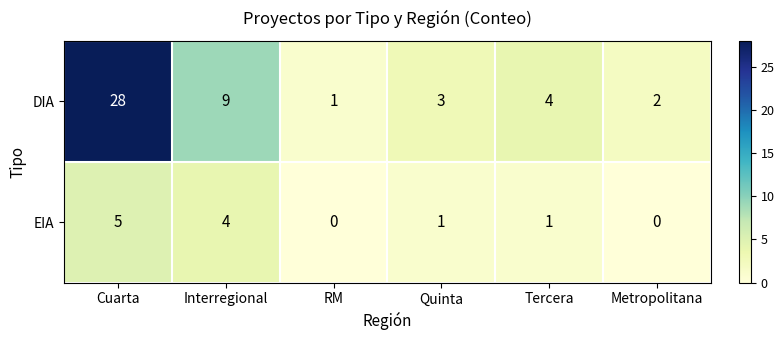

List the series in order of their peak value, highest first.

DIA, EIA